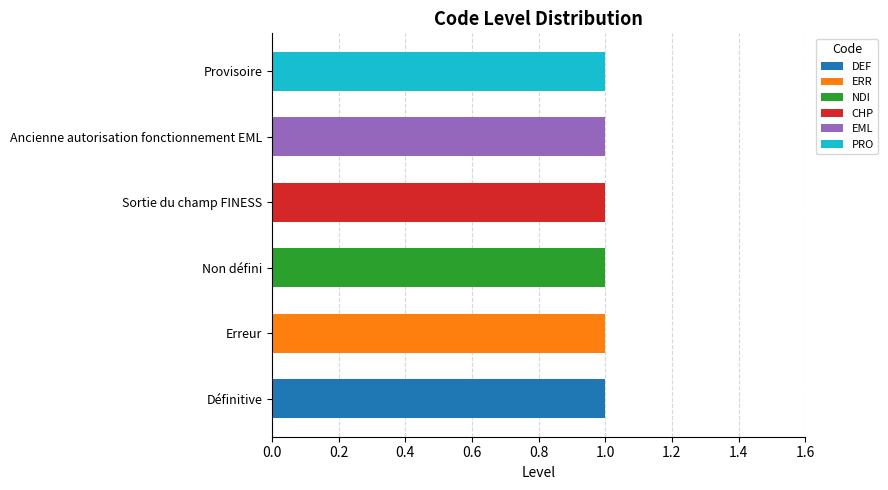

What are all the series names shown in the legend?

DEF, ERR, NDI, CHP, EML, PRO